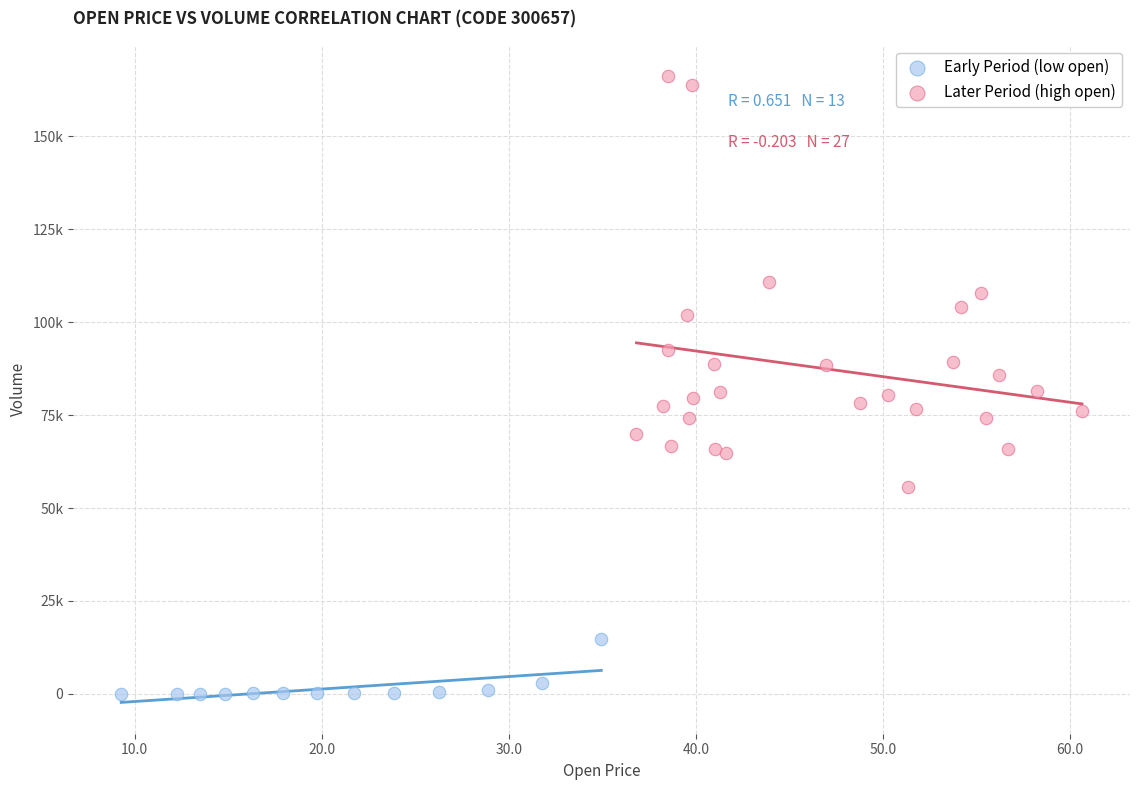

What are all the series names shown in the legend?

Early Period (low open), Later Period (high open)